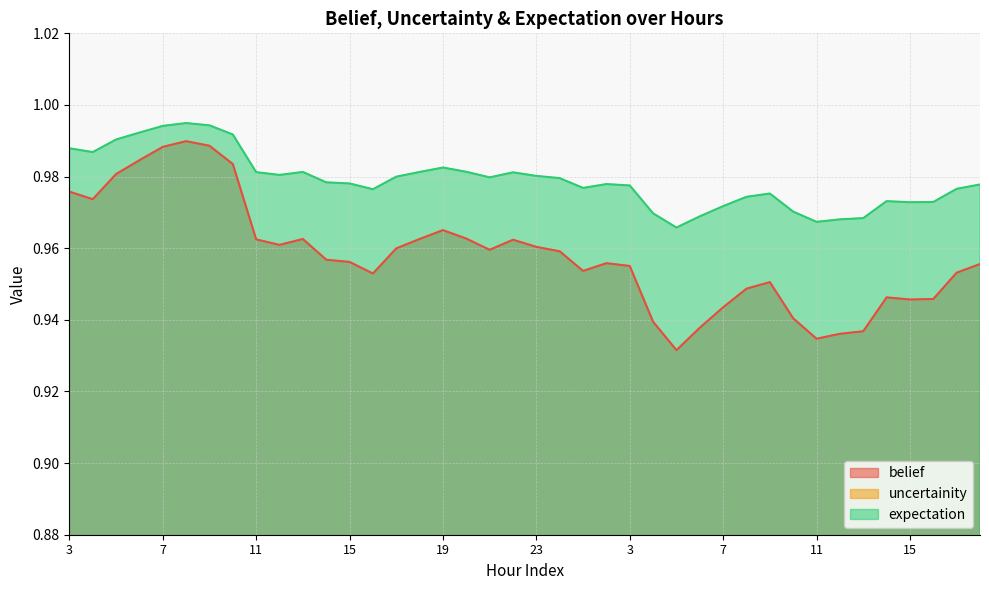

True or false: belief has a value of 1.0 at 14.

True